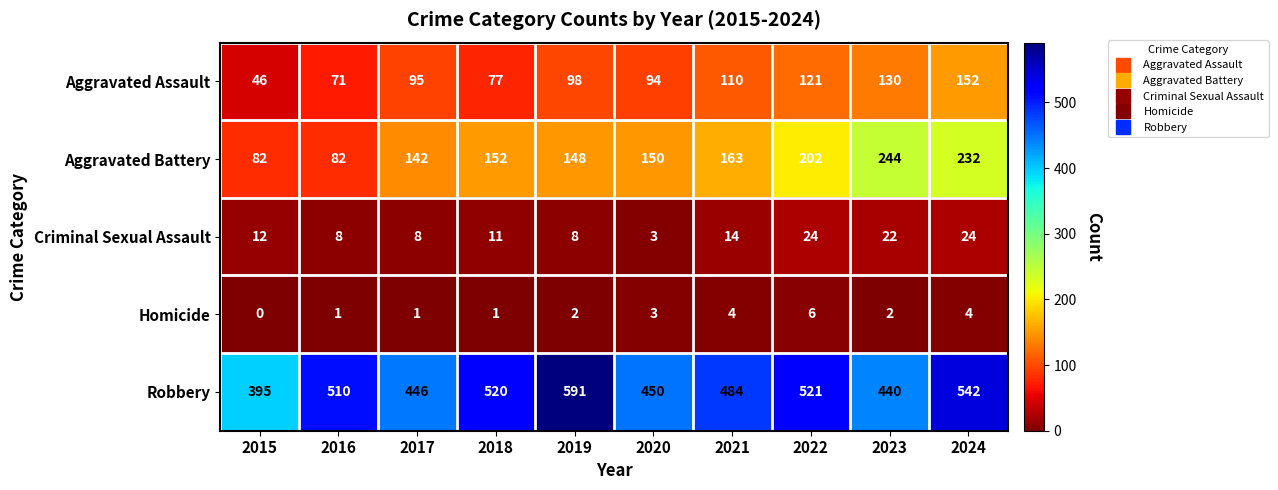

At 2015, list the series in order from smallest to largest.

Homicide, Criminal Sexual Assault, Aggravated Assault, Aggravated Battery, Robbery